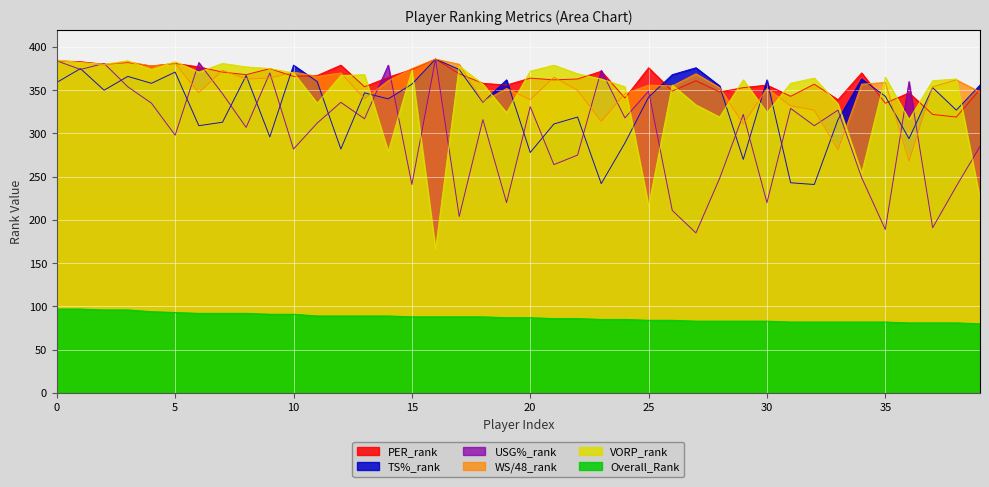

What is the spread (max minus min) of values at 38?

282